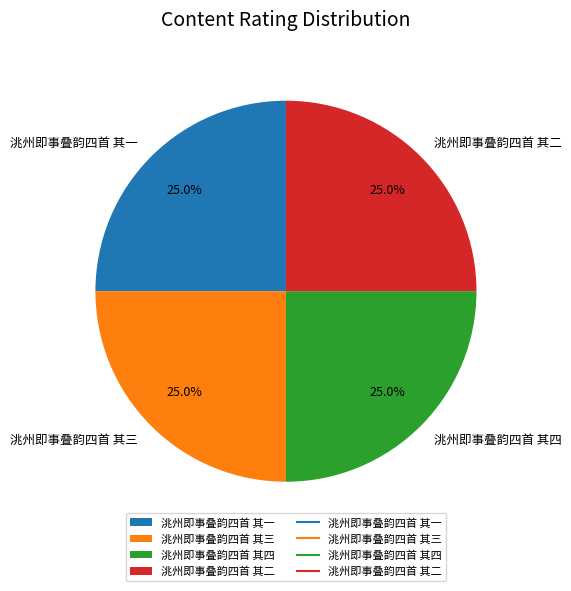

To the nearest percent, what portion does 洮州即事叠韵四首 其四 represent?

25%